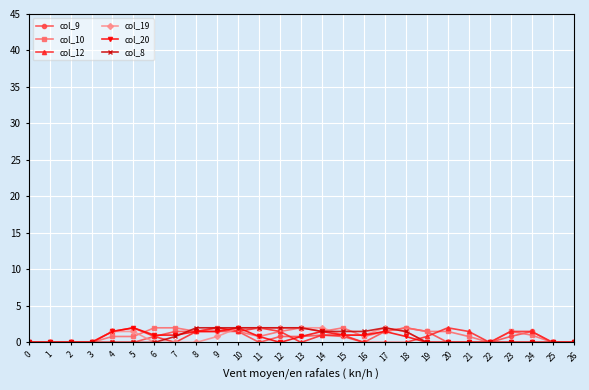

How many categories are shown in the chart?

27